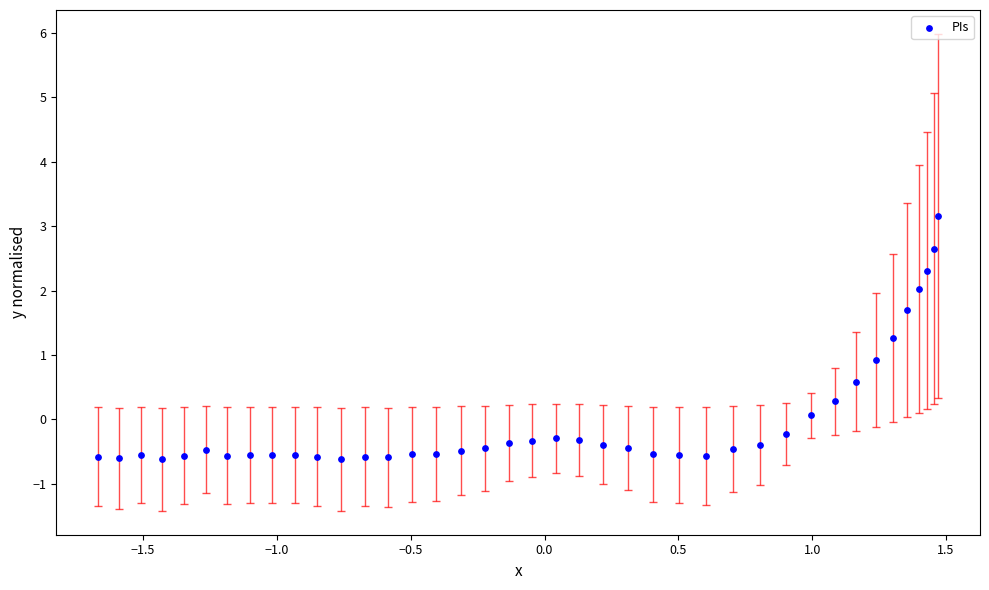

What is the range of Y values (max minus min)?

3.8